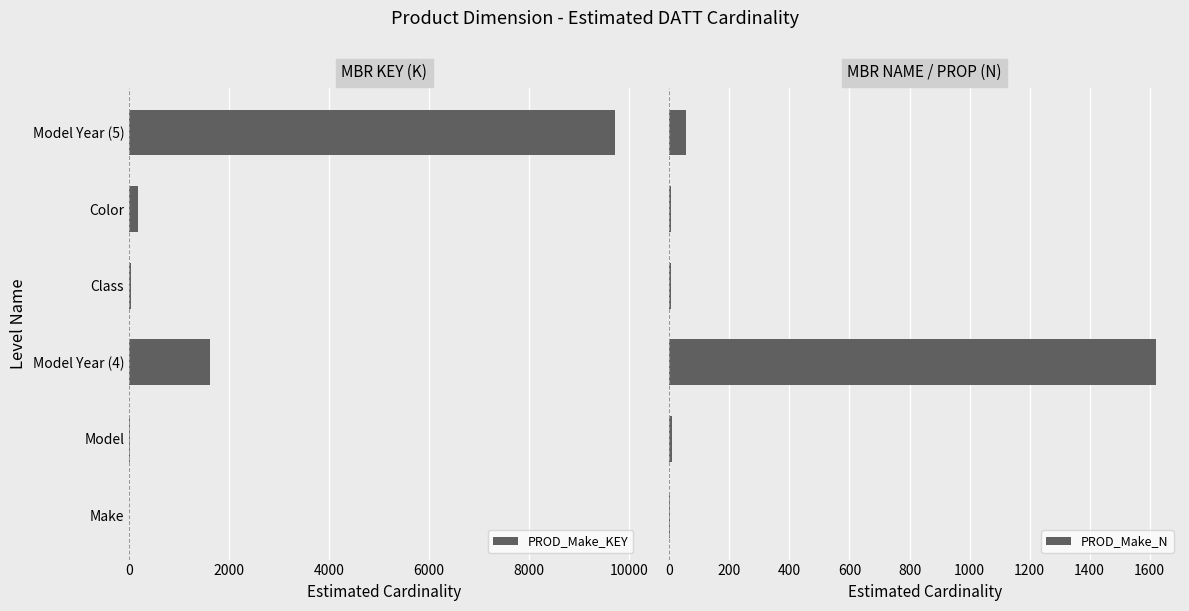

What is the maximum value for PROD_Make_N?

1620